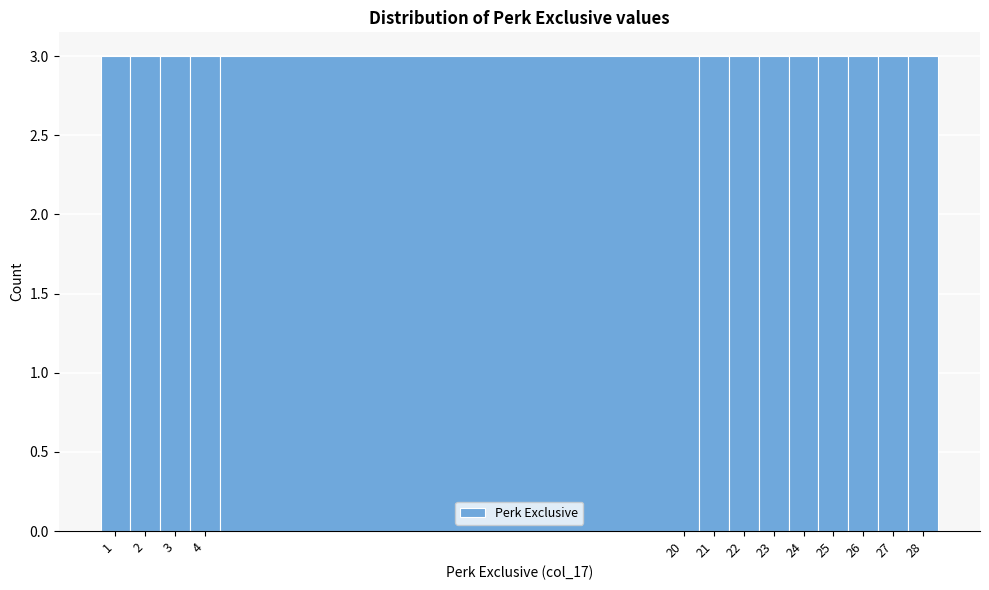

How tall is the bar that spans 1.5 to 2.5 on the x-axis? The values are not printed on the chart, so give them approximately, as read against the axis.

3